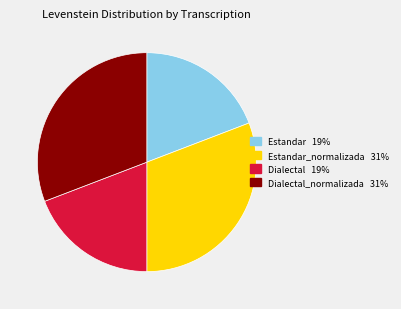

Is there any slice that represents more than half of the pie?

No